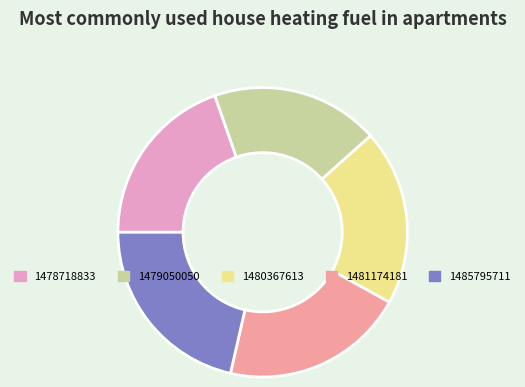

The 1480367613 slice represents 20% of the pie. True or false?

True